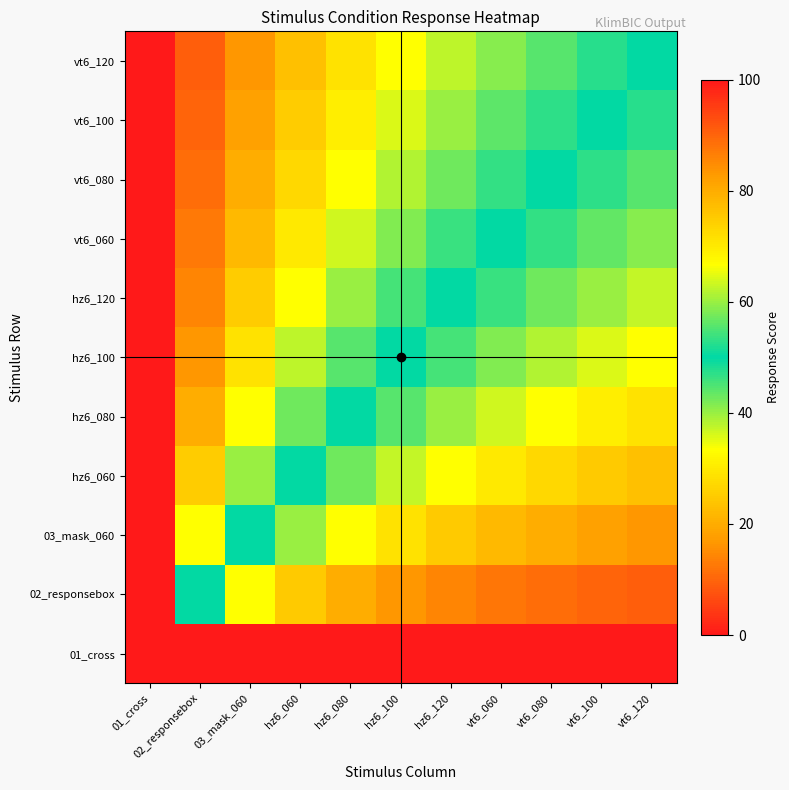

Reading left to right, what are all the values shown in this chart?

01_cross: 01_cross=0.0	02_responsebox=0.0	03_mask_060=0.0	hz6_060=0.0	hz6_080=0.0	hz6_100=0.0	hz6_120=0.0	vt6_060=0.0	vt6_080=0.0	vt6_100=0.0	vt6_120=0.0
02_responsebox: 01_cross=100.0	02_responsebox=50.0	03_mask_060=33.3	hz6_060=25.0	hz6_080=20.0	hz6_100=16.7	hz6_120=14.3	vt6_060=12.5	vt6_080=11.1	vt6_100=10.0	vt6_120=9.1
03_mask_060: 01_cross=100.0	02_responsebox=66.7	03_mask_060=50.0	hz6_060=40.0	hz6_080=33.3	hz6_100=28.6	hz6_120=25.0	vt6_060=22.2	vt6_080=20.0	vt6_100=18.2	vt6_120=16.7
hz6_060: 01_cross=100.0	02_responsebox=75.0	03_mask_060=60.0	hz6_060=50.0	hz6_080=42.9	hz6_100=37.5	hz6_120=33.3	vt6_060=30.0	vt6_080=27.3	vt6_100=25.0	vt6_120=23.1
hz6_080: 01_cross=100.0	02_responsebox=80.0	03_mask_060=66.7	hz6_060=57.1	hz6_080=50.0	hz6_100=44.4	hz6_120=40.0	vt6_060=36.4	vt6_080=33.3	vt6_100=30.8	vt6_120=28.6
hz6_100: 01_cross=100.0	02_responsebox=83.3	03_mask_060=71.4	hz6_060=62.5	hz6_080=55.6	hz6_100=50.0	hz6_120=45.5	vt6_060=41.7	vt6_080=38.5	vt6_100=35.7	vt6_120=33.3
hz6_120: 01_cross=100.0	02_responsebox=85.7	03_mask_060=75.0	hz6_060=66.7	hz6_080=60.0	hz6_100=54.5	hz6_120=50.0	vt6_060=46.2	vt6_080=42.9	vt6_100=40.0	vt6_120=37.5
vt6_060: 01_cross=100.0	02_responsebox=87.5	03_mask_060=77.8	hz6_060=70.0	hz6_080=63.6	hz6_100=58.3	hz6_120=53.8	vt6_060=50.0	vt6_080=46.7	vt6_100=43.7	vt6_120=41.2
vt6_080: 01_cross=100.0	02_responsebox=88.9	03_mask_060=80.0	hz6_060=72.7	hz6_080=66.7	hz6_100=61.5	hz6_120=57.1	vt6_060=53.3	vt6_080=50.0	vt6_100=47.1	vt6_120=44.4
vt6_100: 01_cross=100.0	02_responsebox=90.0	03_mask_060=81.8	hz6_060=75.0	hz6_080=69.2	hz6_100=64.3	hz6_120=60.0	vt6_060=56.2	vt6_080=52.9	vt6_100=50.0	vt6_120=47.4
vt6_120: 01_cross=100.0	02_responsebox=90.9	03_mask_060=83.3	hz6_060=76.9	hz6_080=71.4	hz6_100=66.7	hz6_120=62.5	vt6_060=58.8	vt6_080=55.6	vt6_100=52.6	vt6_120=50.0